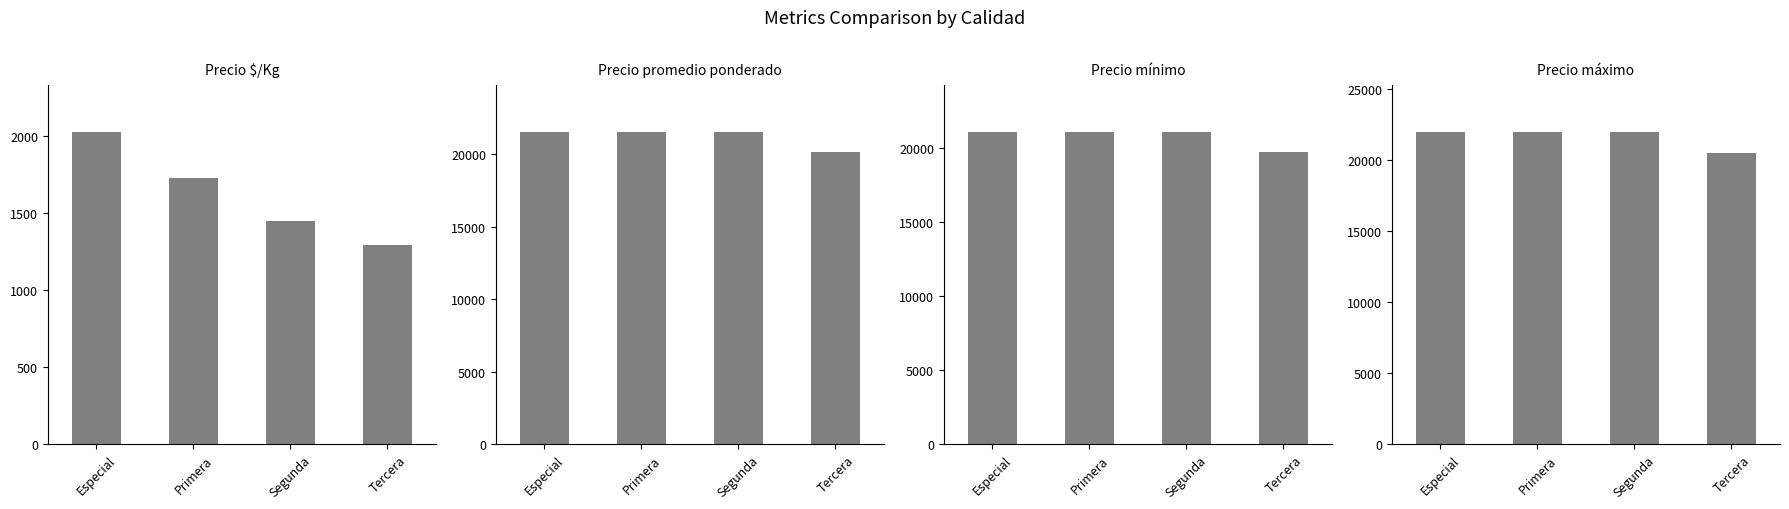

At which label does Precio mínimo reach its minimum?

Tercera